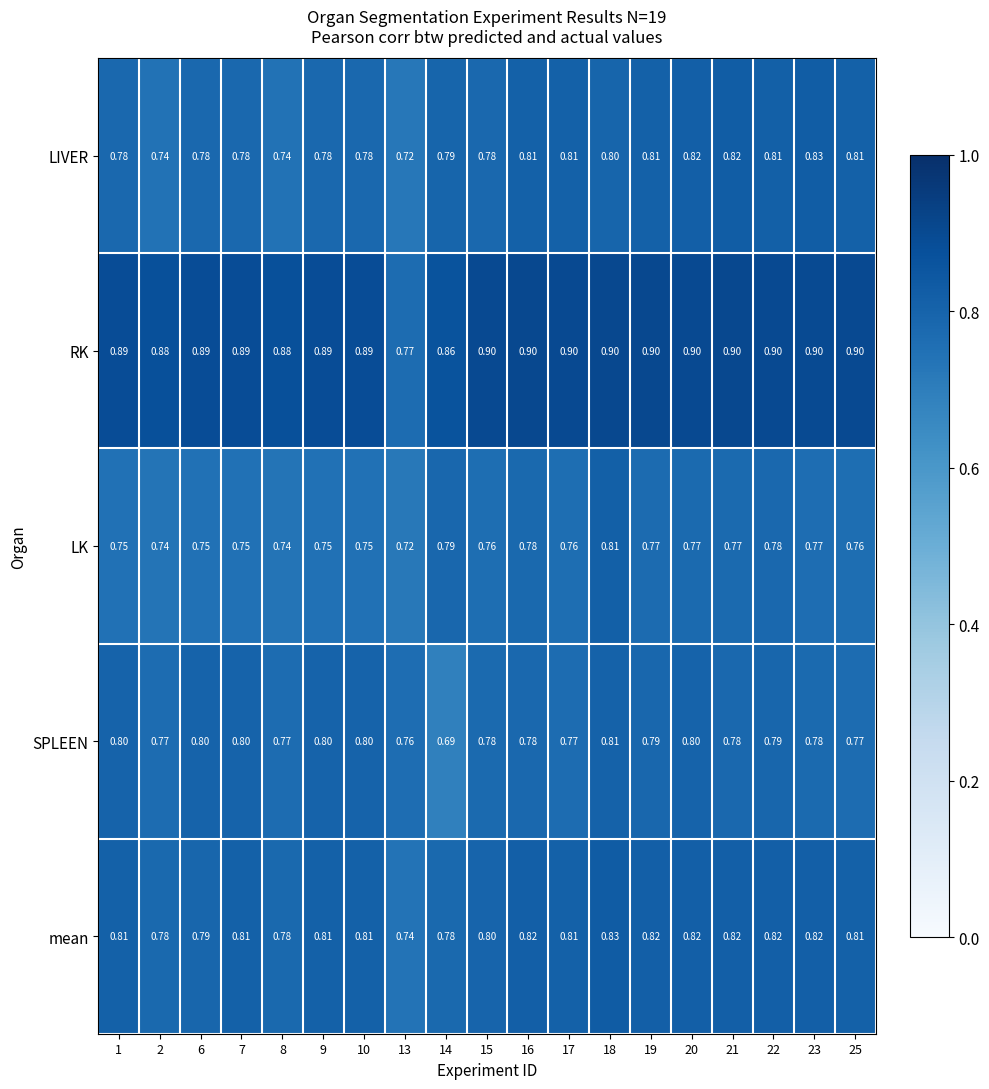

Which label corresponds to the smallest value in the chart?

14